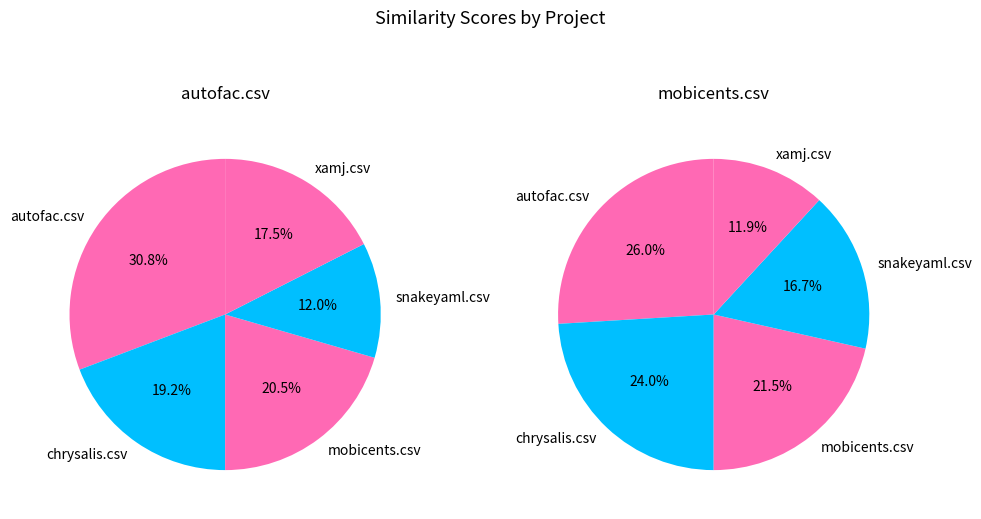

Rank the series at autofac.csv from highest to lowest value.

mobicents.csv, autofac.csv